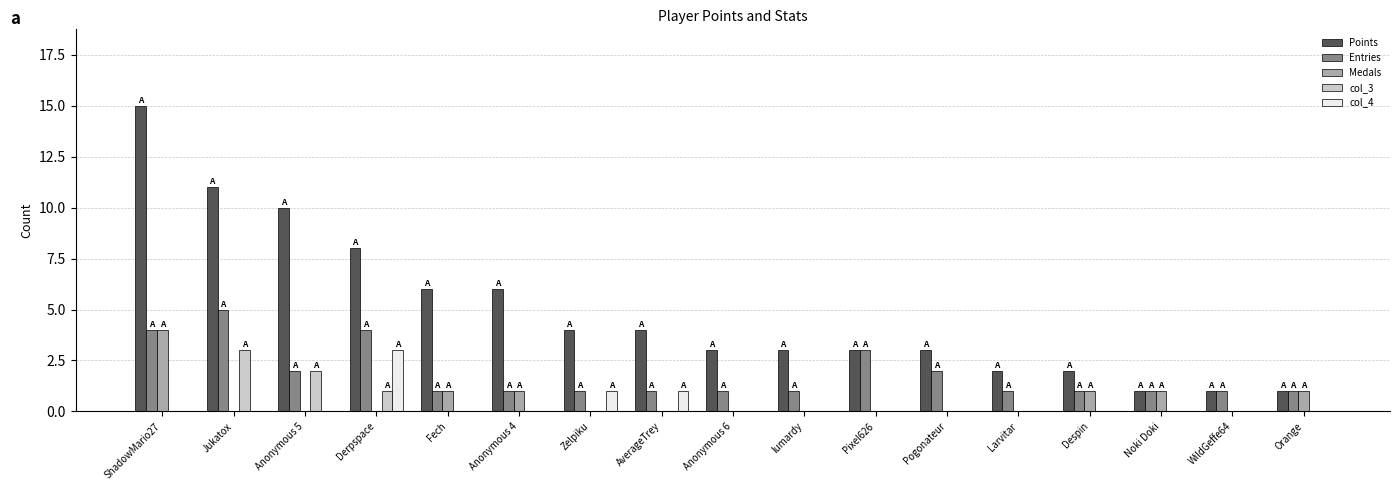

What is the difference between the Points values at Despin and Zelpiku?

2